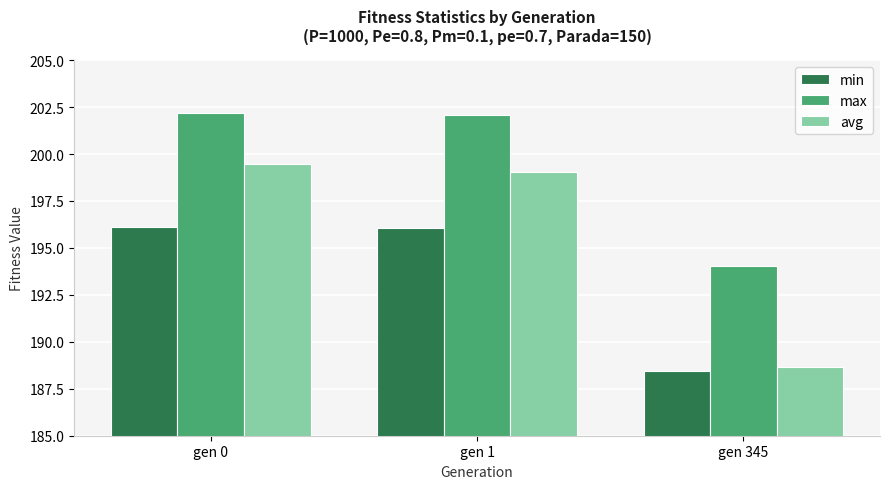

What is the average value of the max series?

199.4